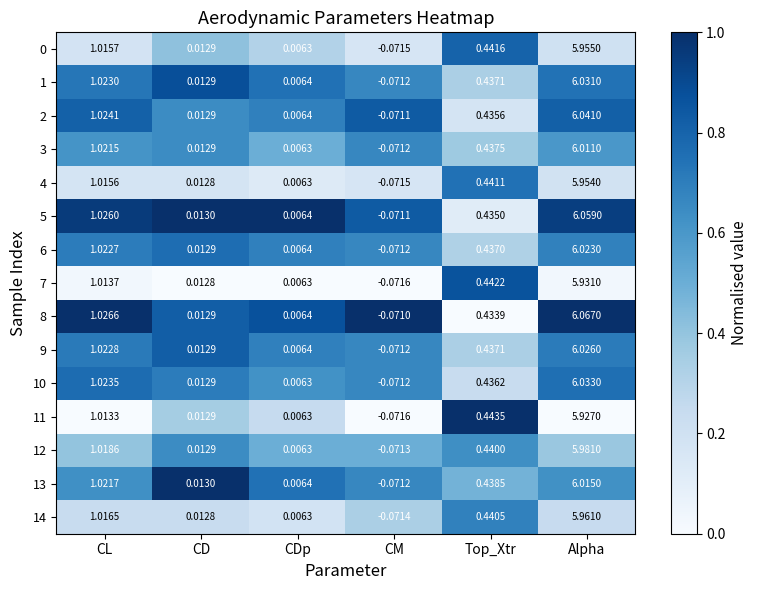

Rank the categories by 10 value from highest to lowest.

Alpha, CL, Top_Xtr, CD, CDp, CM